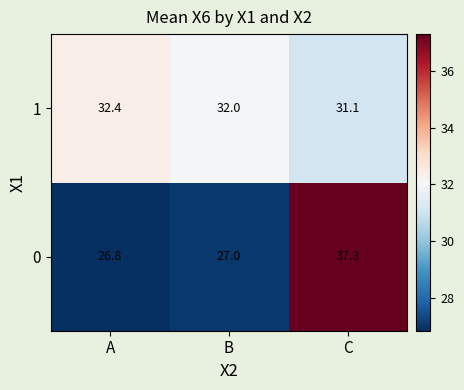

Reading right to left, extract all data points from this chart.

1: 31.1	32.0	32.4
0: 37.3	27.0	26.8